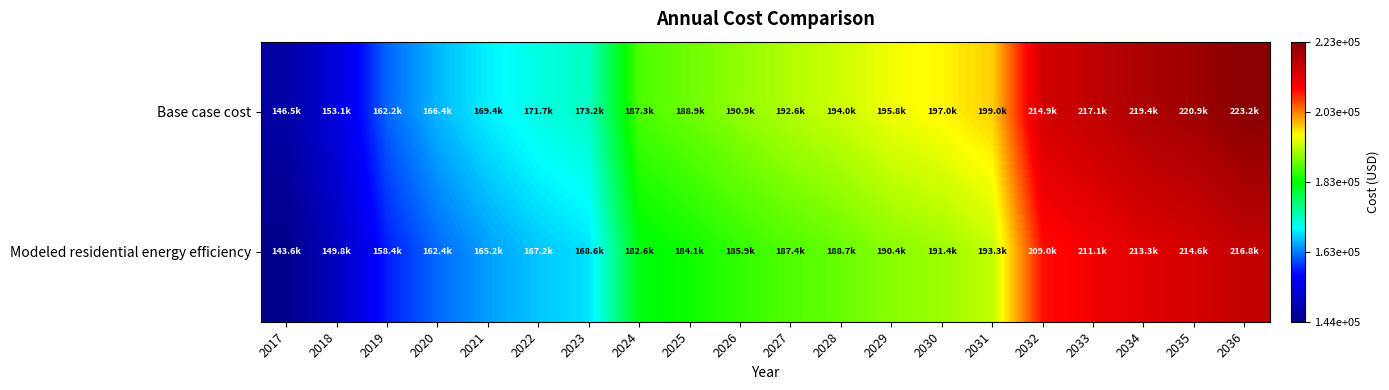

What is the spread (max minus min) of values at 2022?

4452.2